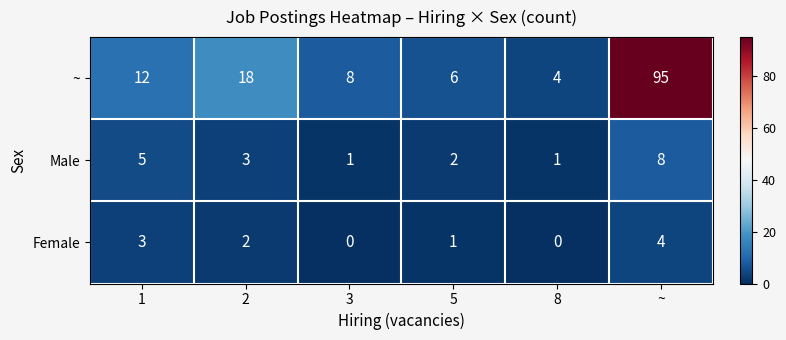

Reading left to right, extract all data points from this chart.

~: 12	18	8	6	4	95
Male: 5	3	1	2	1	8
Female: 3	2	0	1	0	4